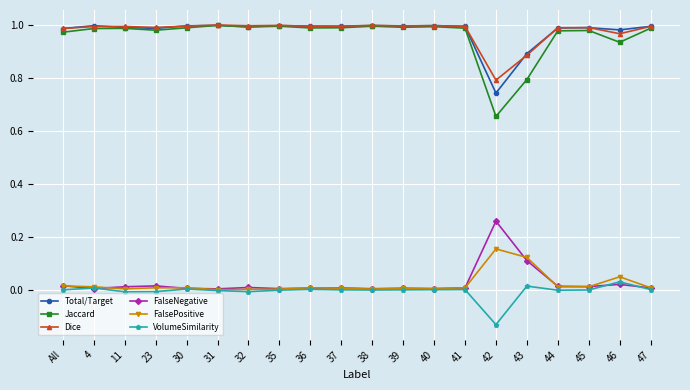

What are all the series names shown in the legend?

Total/Target, Jaccard, Dice, FalseNegative, FalsePositive, VolumeSimilarity